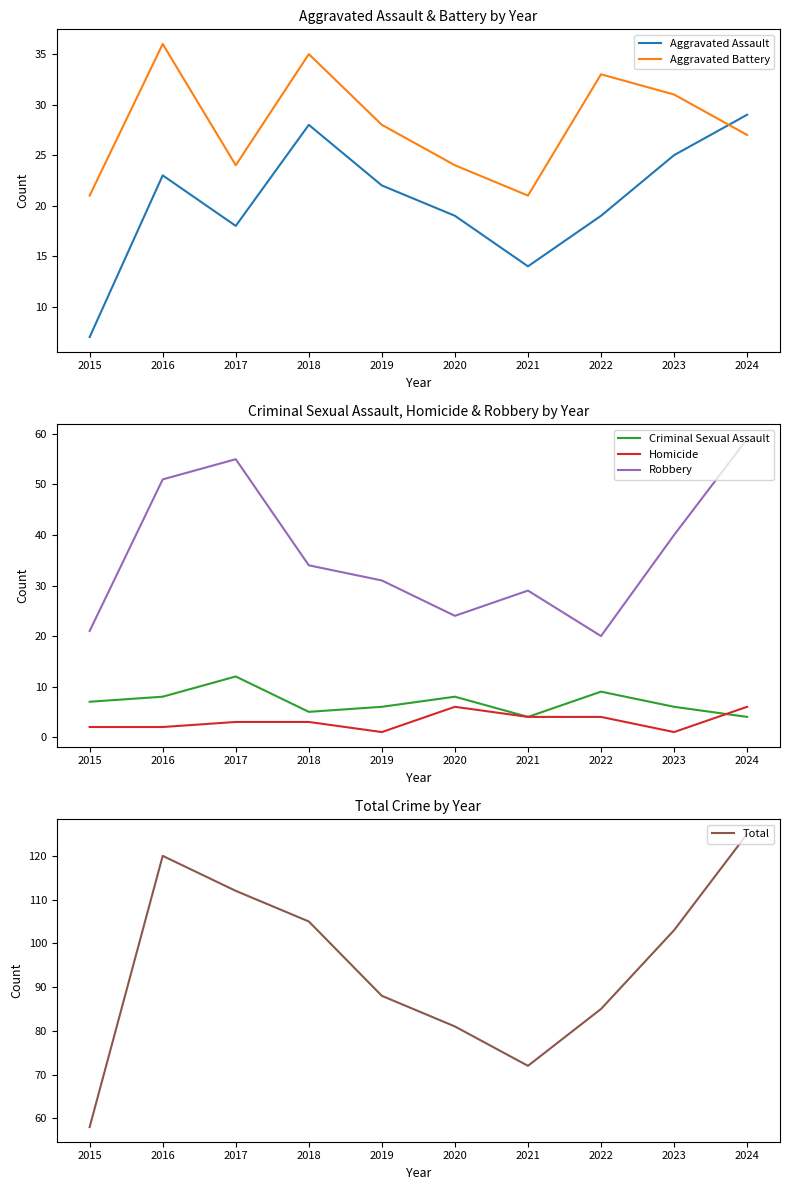

What is the difference between the maximum and minimum values in the Criminal Sexual Assault series?

8